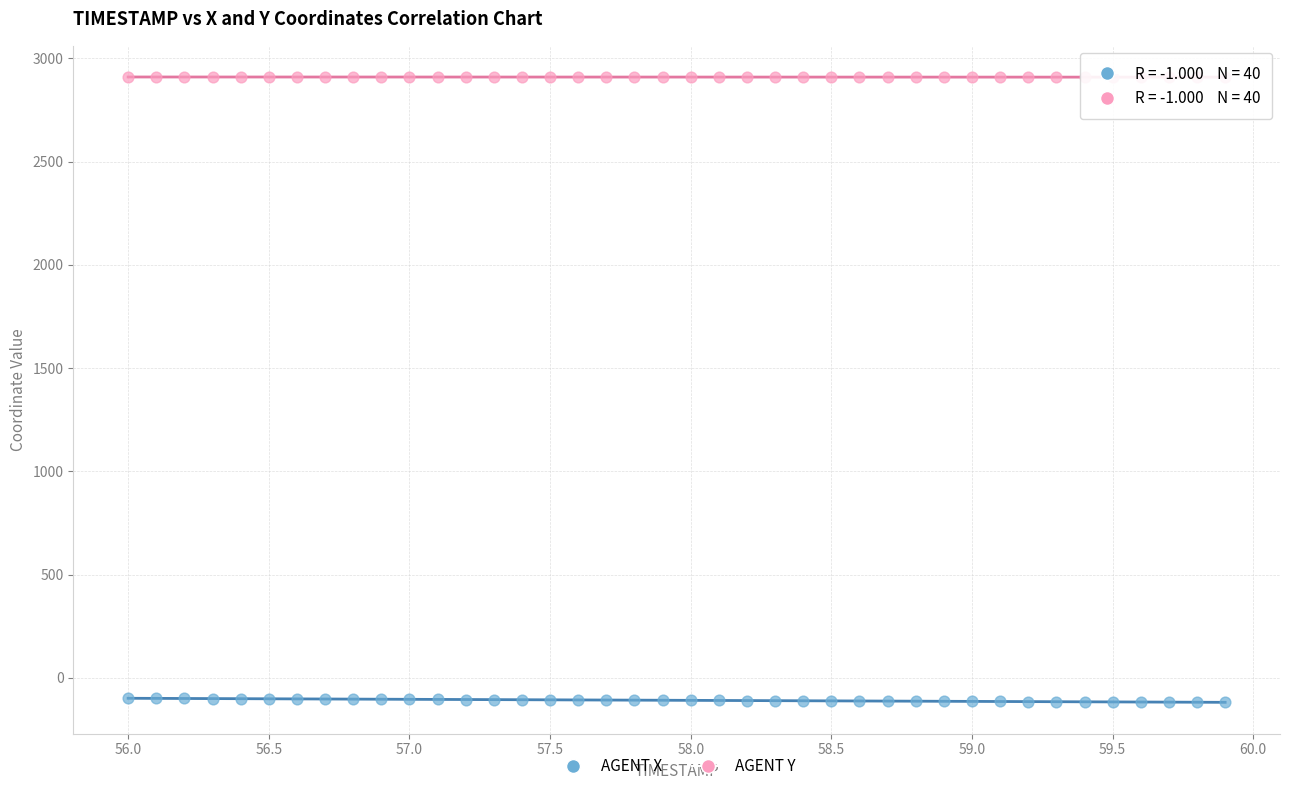

Which series contains the lowest Y value?

AGENT X